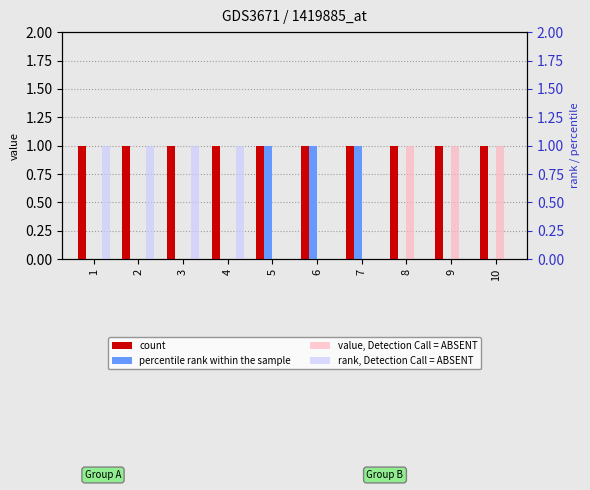

The value of count at 1 is 1. True or false?

True